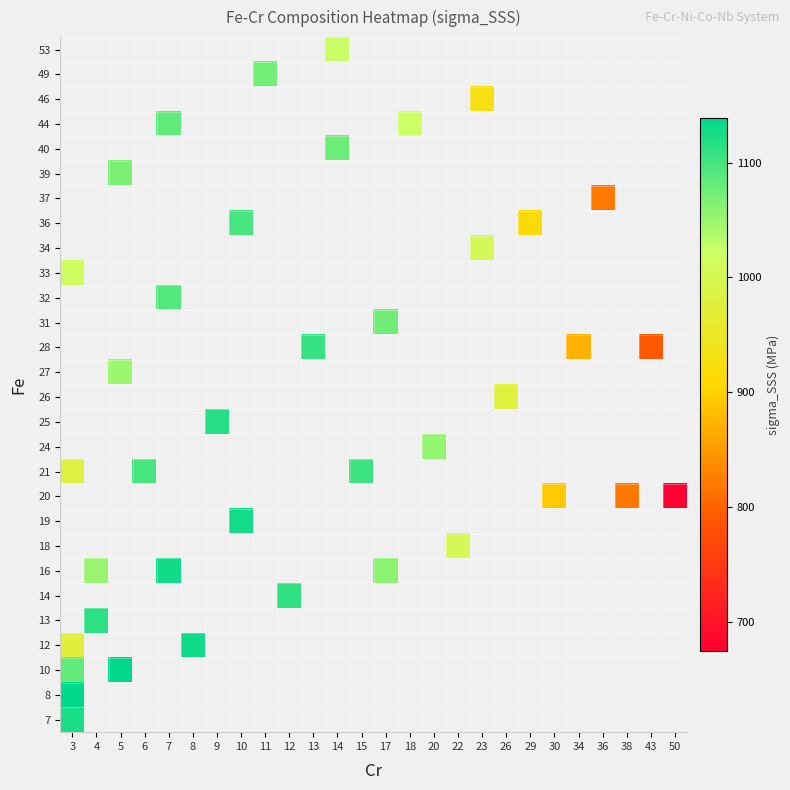

How many series are shown in this chart?

28